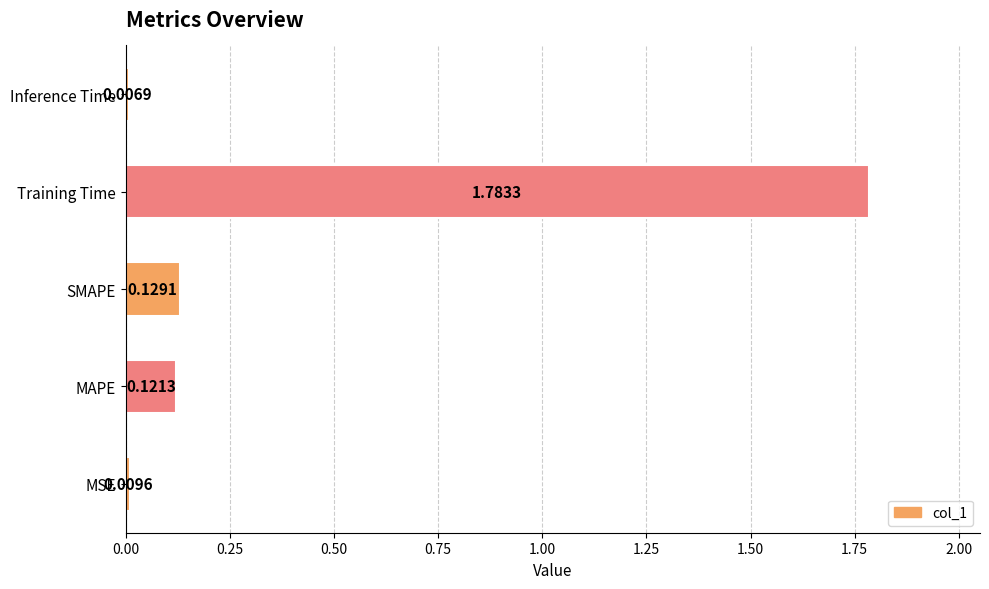

At which label is the value closest to 0?

Inference Time